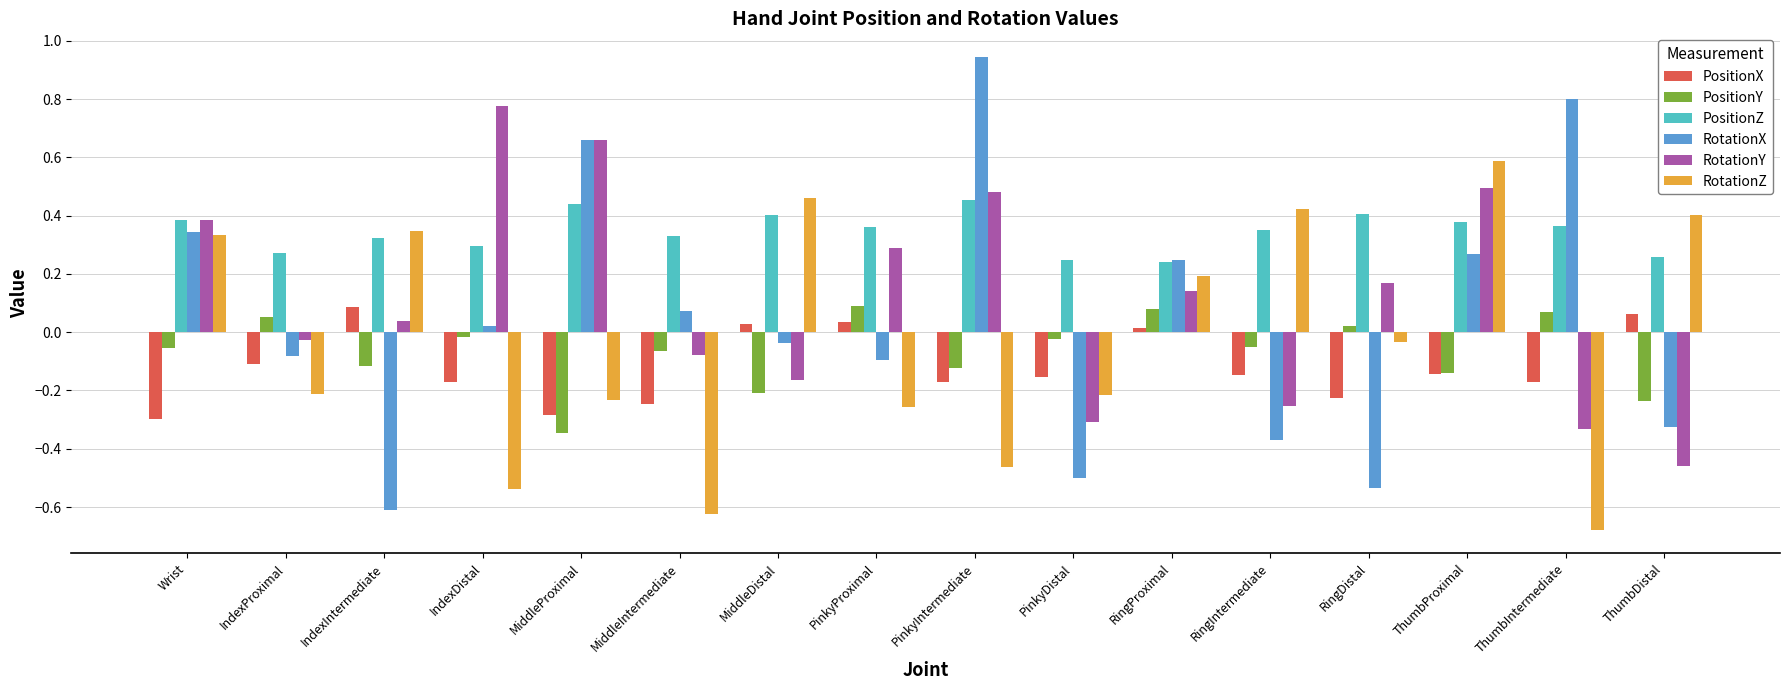

Which series has the largest total across all categories?

PositionZ